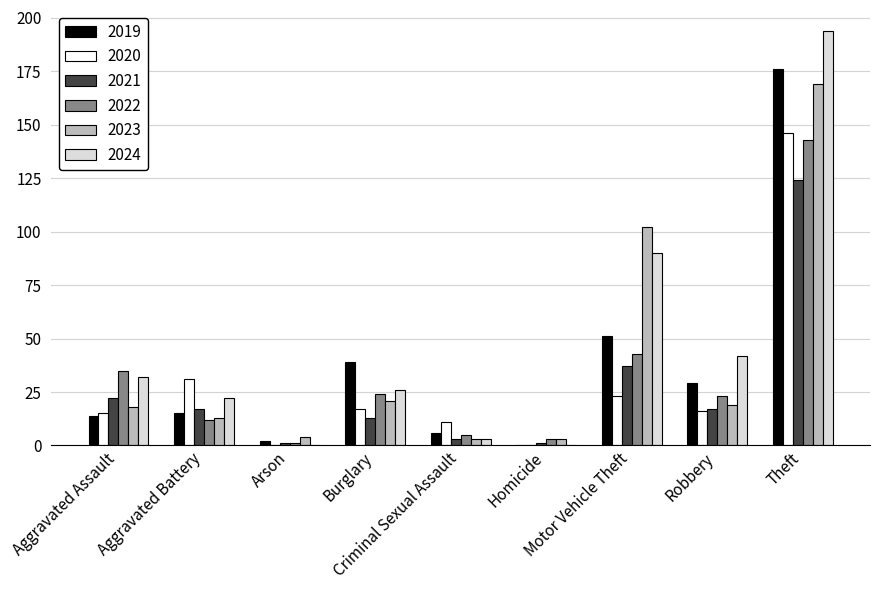

What is the greatest value displayed?

194